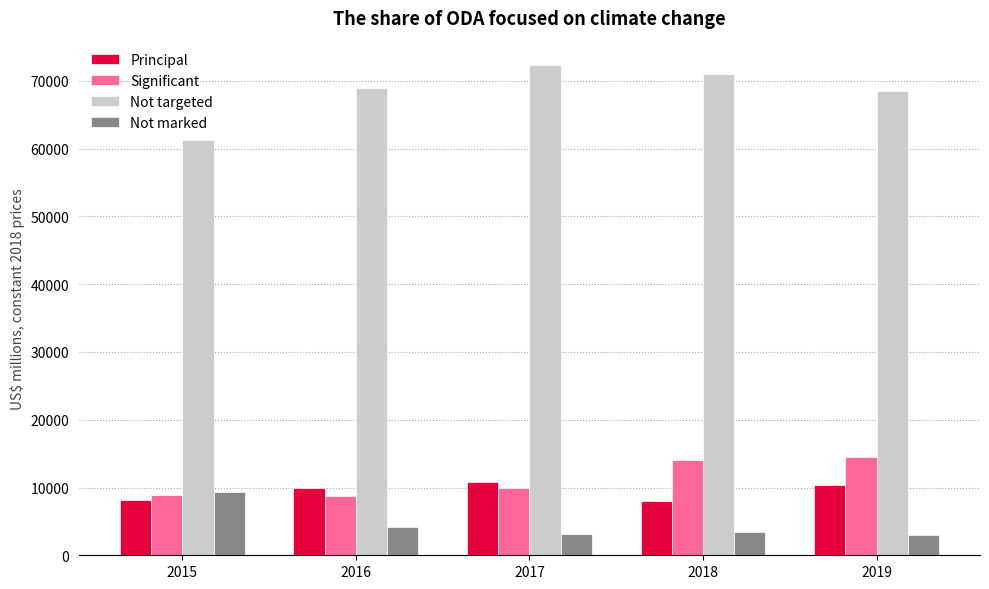

What is the sum of all Significant values?

56231.0